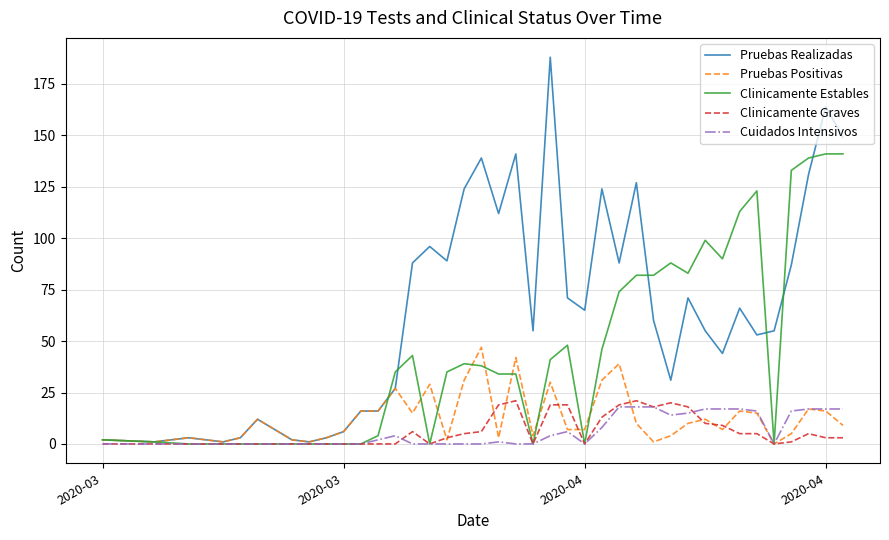

What is the greatest value displayed?

188